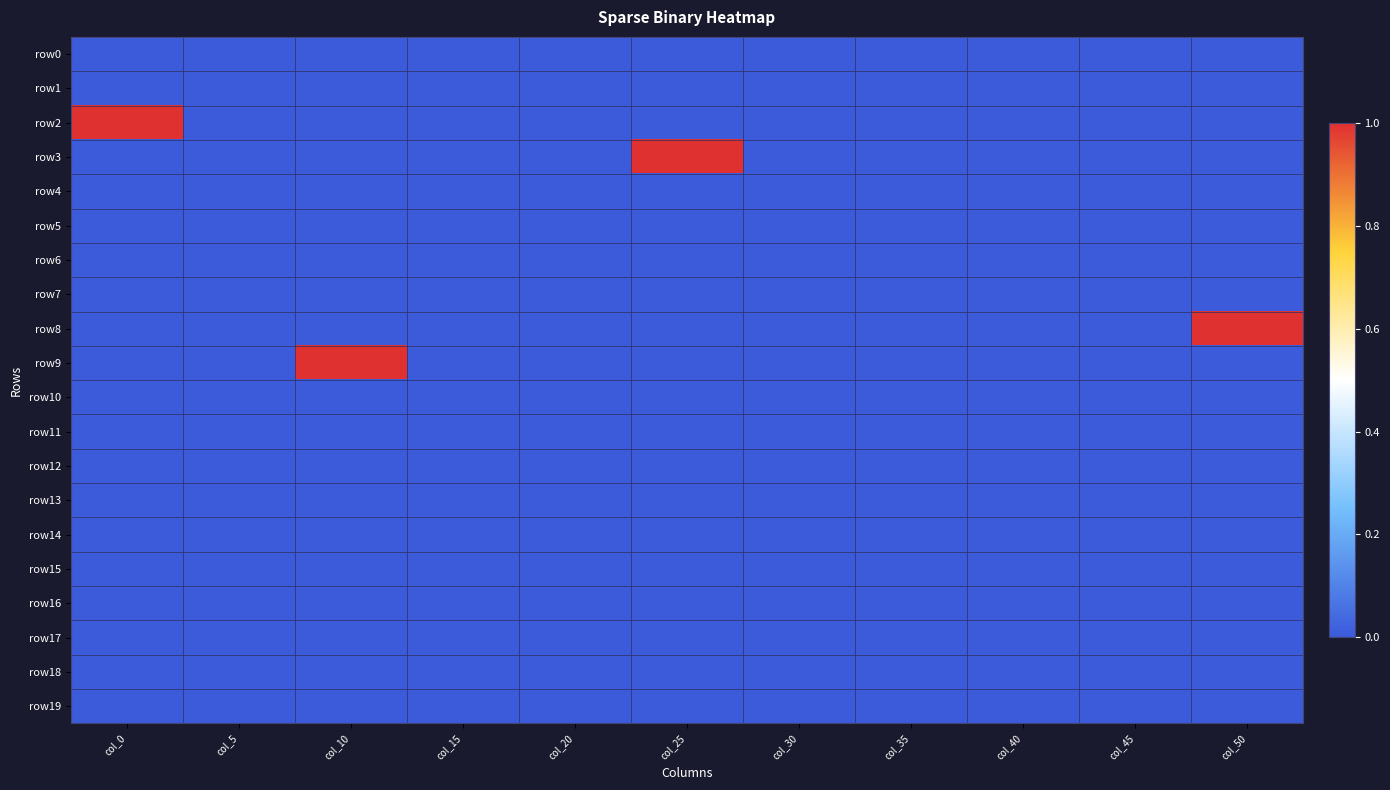

What is the spread (max minus min) of values at col_10?

1